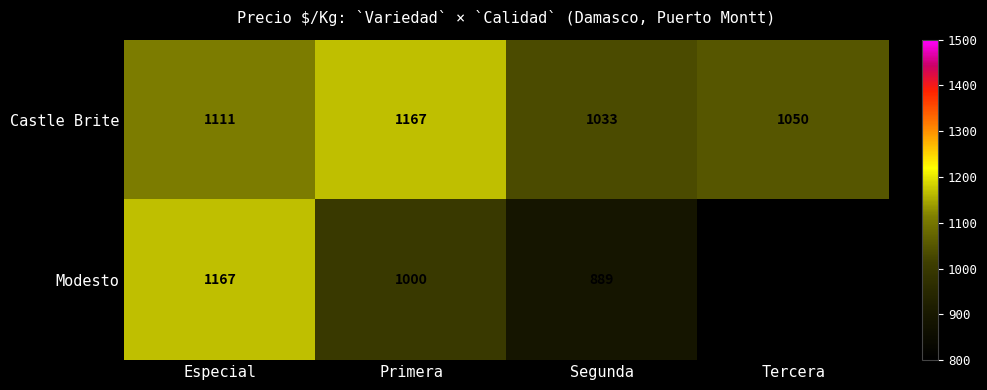

What is the total value across all series at Segunda?

1922